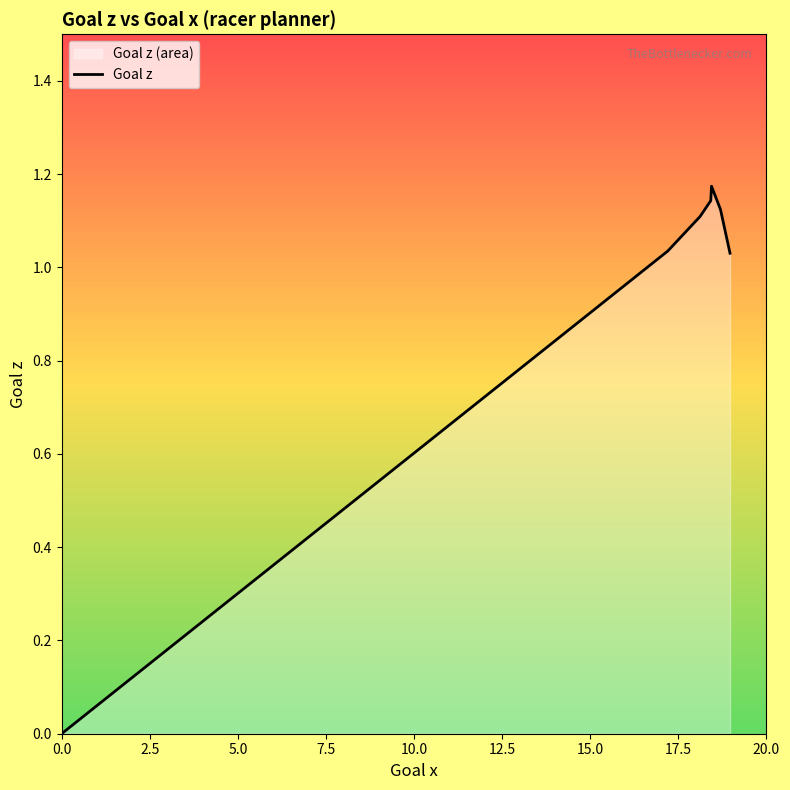

True or false: there are more than 0 points higher than both neighbors.

True